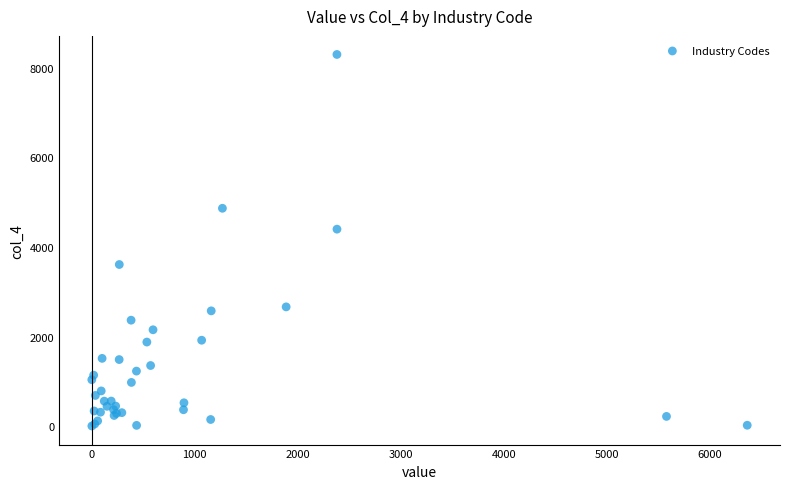

What Y value in the scatter plot is closest to 4152?

4399.3